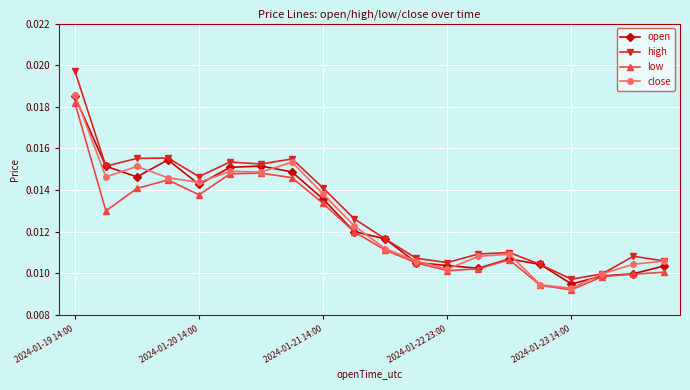

How many open values are between 0 and 1?

20